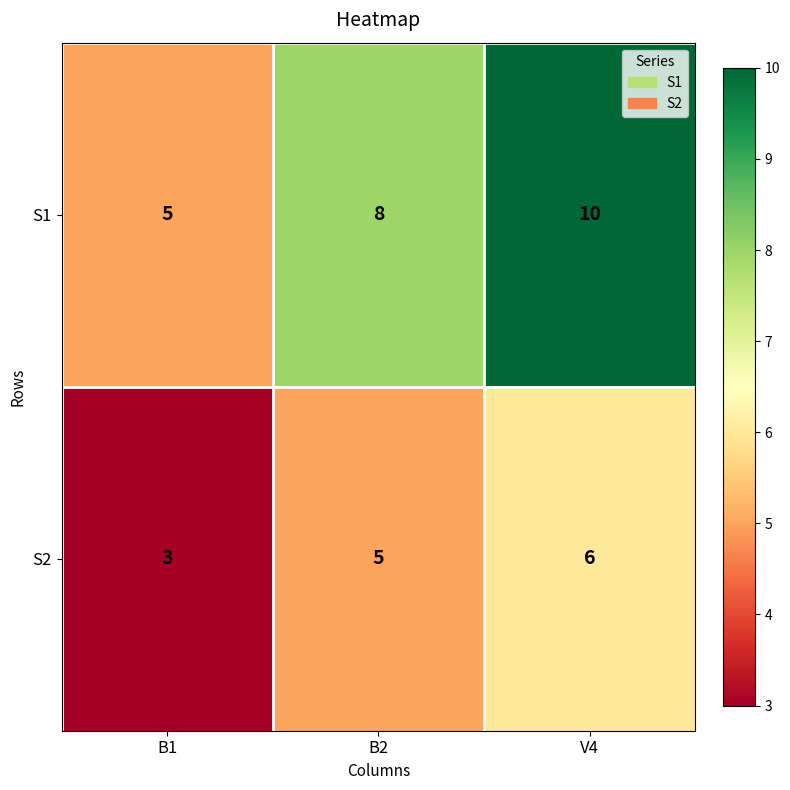

Rank the series by their average value, from lowest to highest.

S2, S1